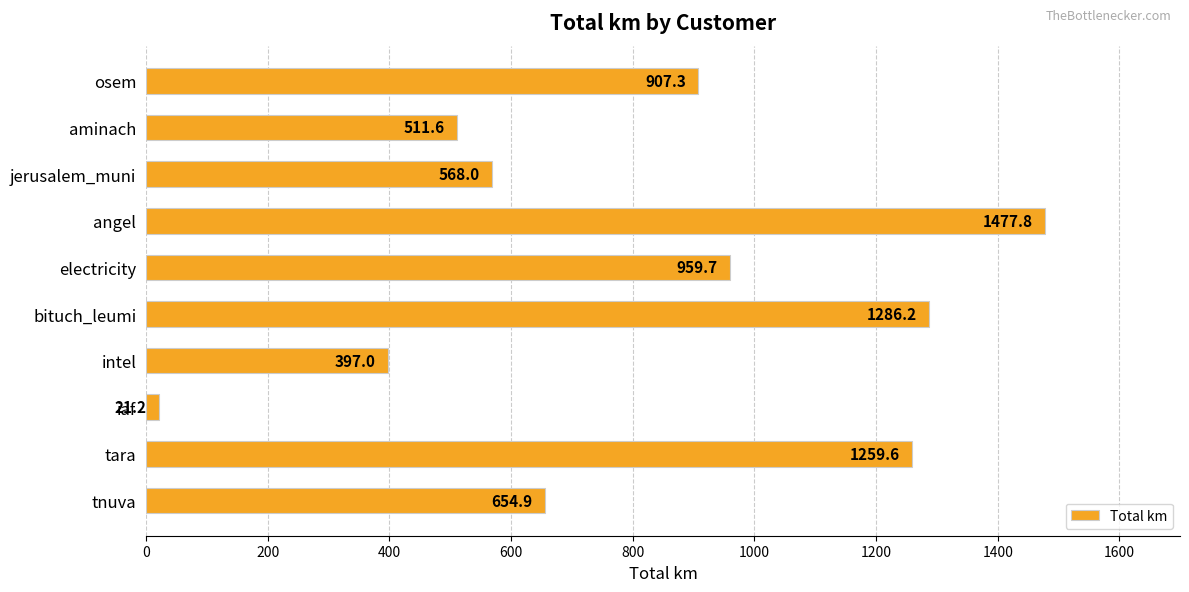

List the labels in order of value, largest first.

angel, bituch_leumi, tara, electricity, osem, tnuva, jerusalem_muni, aminach, intel, iaf